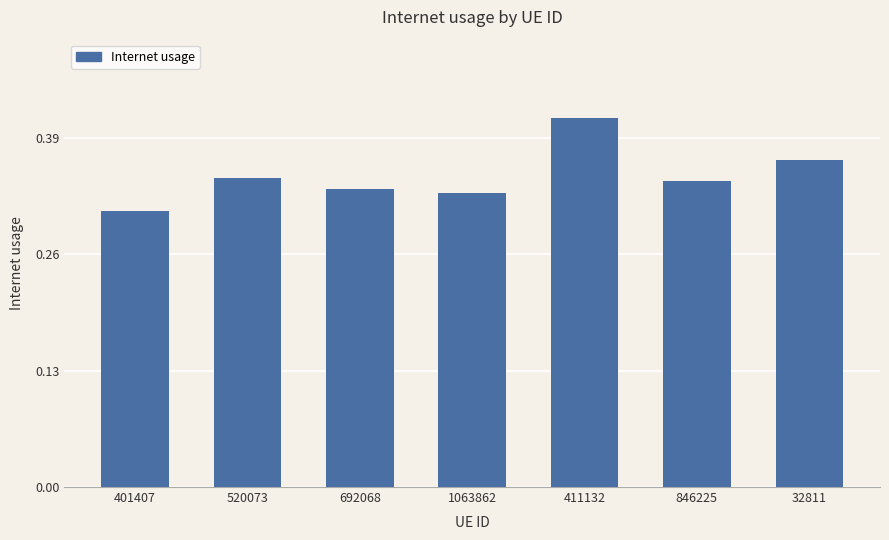

What is the sum of all values?

2.4